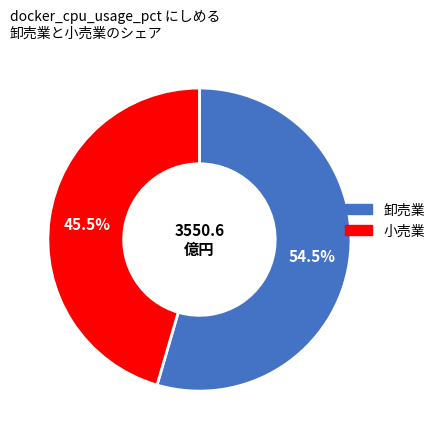

Which slice is the smallest?

小売業